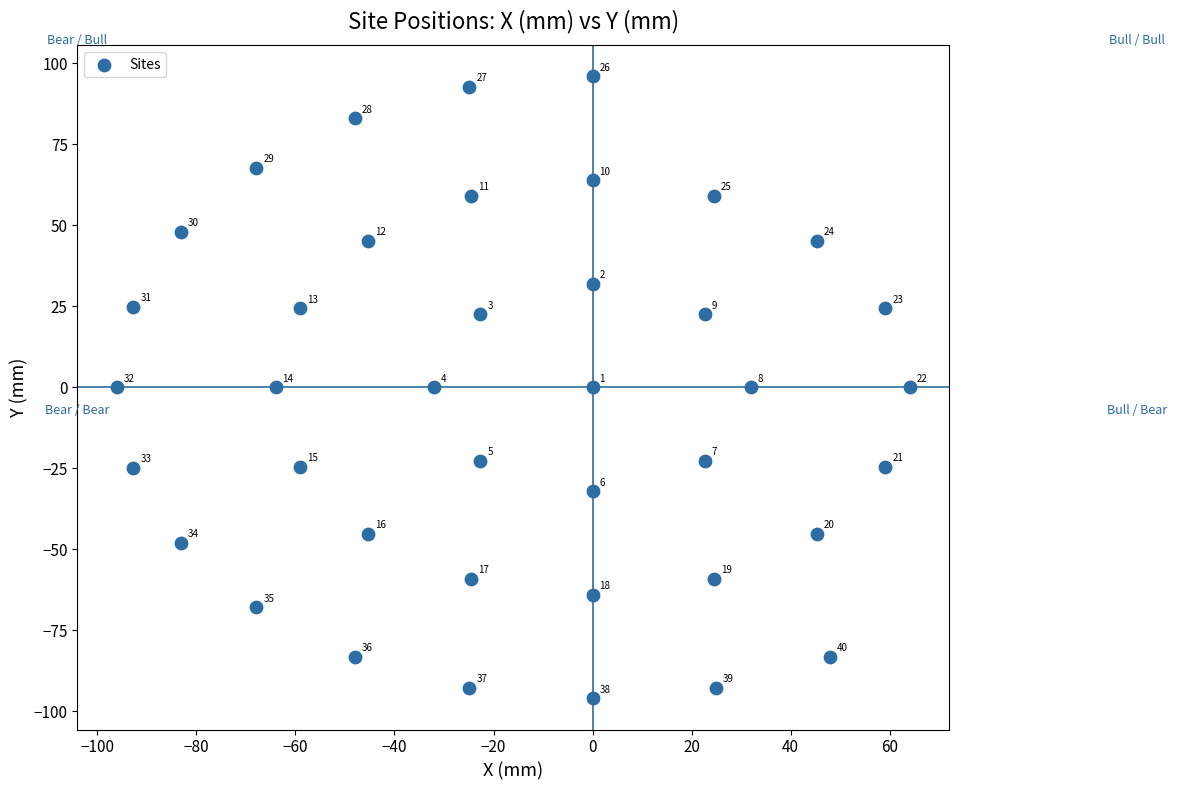

What is the range of Y values (max minus min)?

192.0